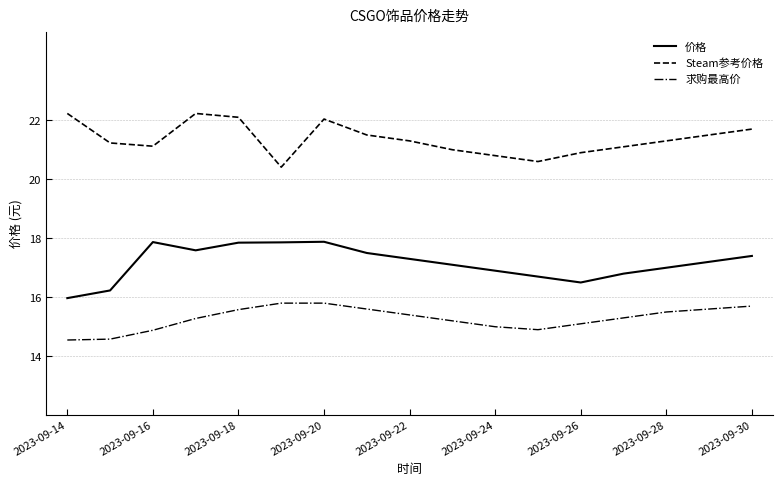

What is the minimum value for 价格?

16.0